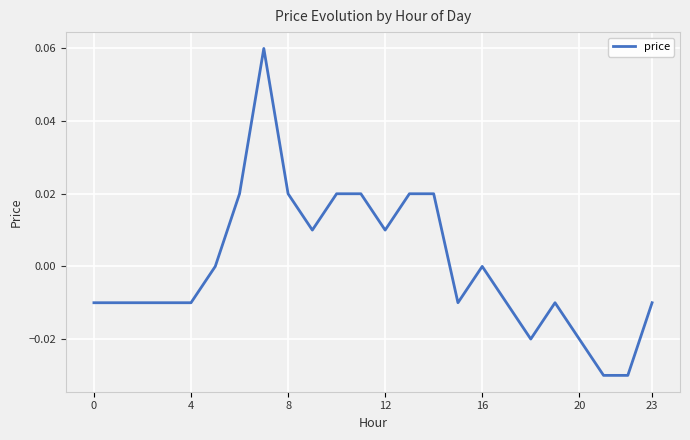

Reading right to left, transcribe all the data shown in this chart.

-0.0	-0.0	-0.0	-0.0	-0.0	-0.0	-0.0	0.0	-0.0	0.0	0.0	0.0	0.0	0.0	0.0	0.0	0.1	0.0	0.0	-0.0	-0.0	-0.0	-0.0	-0.0